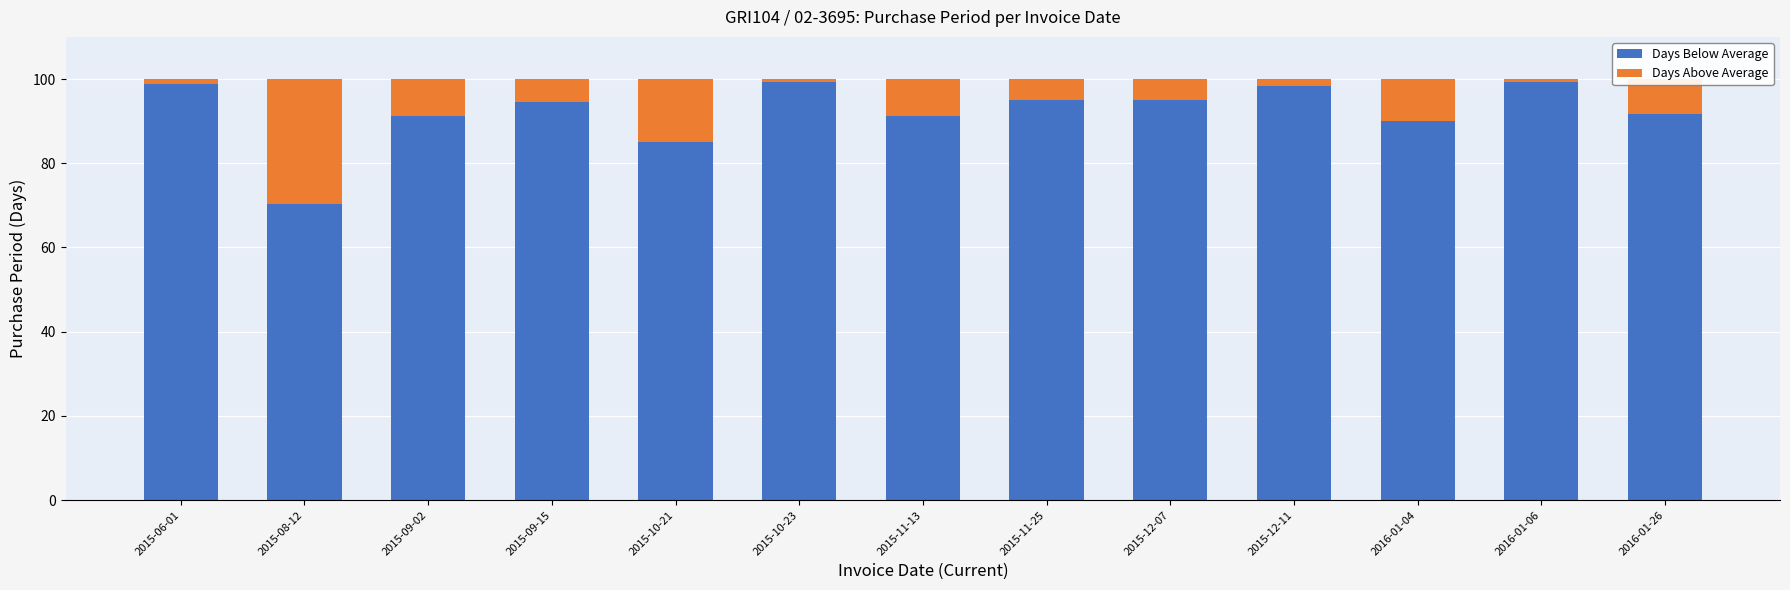

What is the difference between the maximum and second lowest values in the Days Below Average series?

14.0